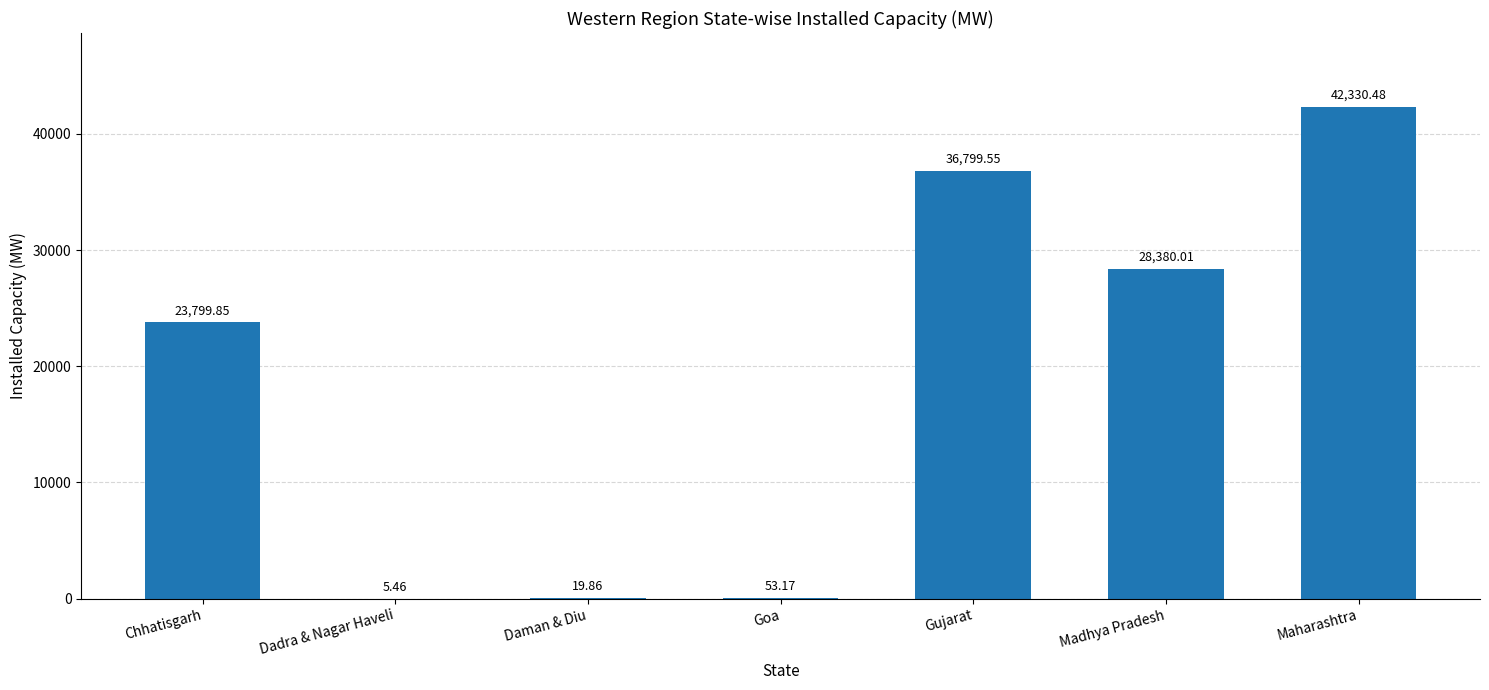

Approximately how many times larger is the value at Maharashtra compared to Chhatisgarh?

1.8